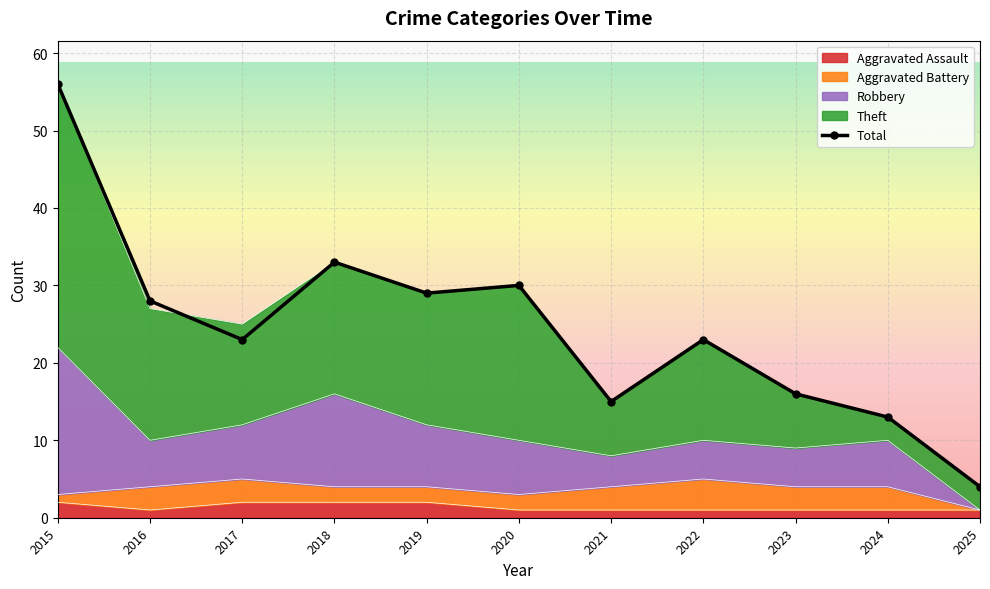

At which label does the data first exceed 23?

2015